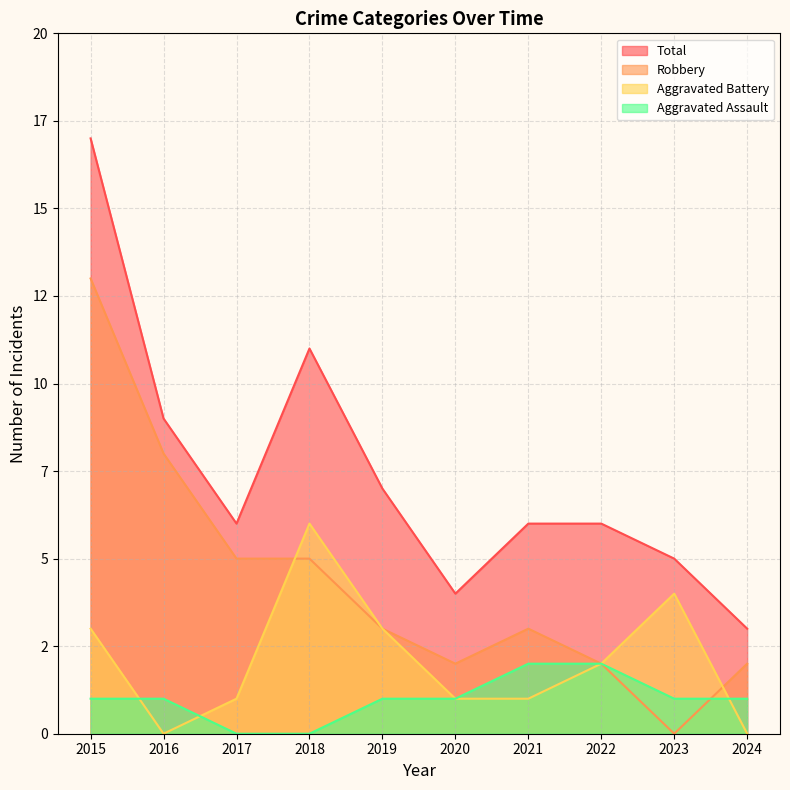

Reading right to left, extract all data points from this chart.

Aggravated Assault: 2024=1	2023=1	2022=2	2021=2	2020=1	2019=1	2018=0	2017=0	2016=1	2015=1
Aggravated Battery: 2024=0	2023=4	2022=2	2021=1	2020=1	2019=3	2018=6	2017=1	2016=0	2015=3
Robbery: 2024=2	2023=0	2022=2	2021=3	2020=2	2019=3	2018=5	2017=5	2016=8	2015=13
Total: 2024=3	2023=5	2022=6	2021=6	2020=4	2019=7	2018=11	2017=6	2016=9	2015=17